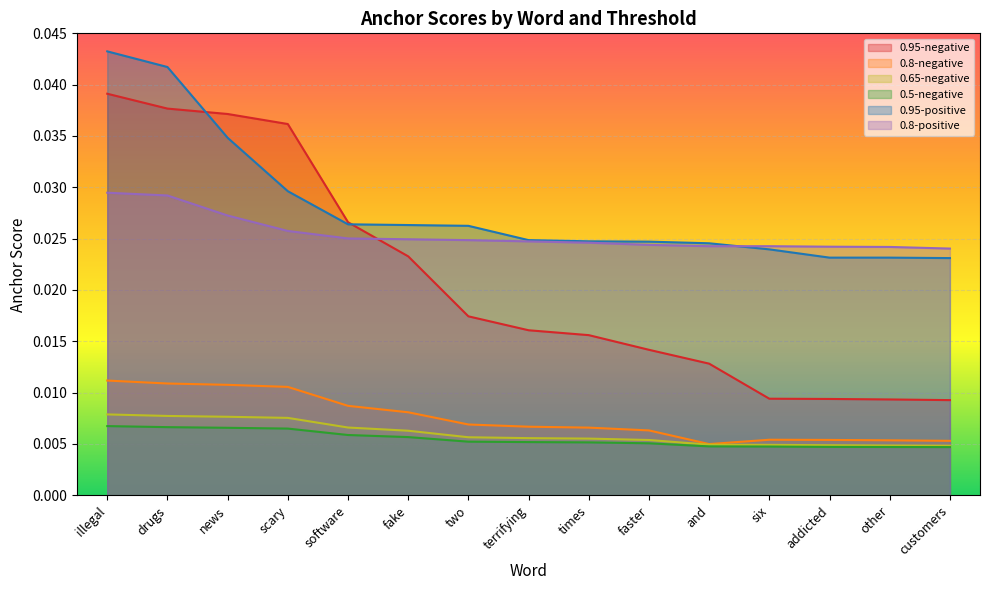

At which label does 0.95-negative reach its minimum?

customers